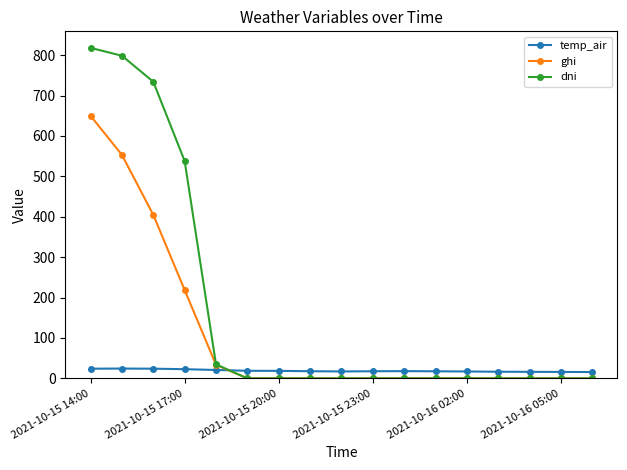

Which series has the largest range (max minus min)?

dni